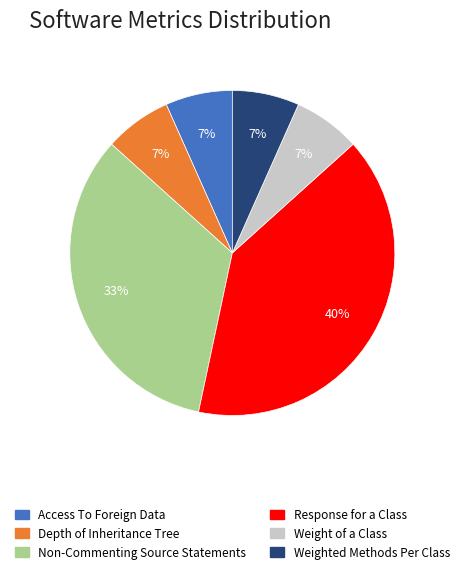

Is there a majority slice in this chart?

No